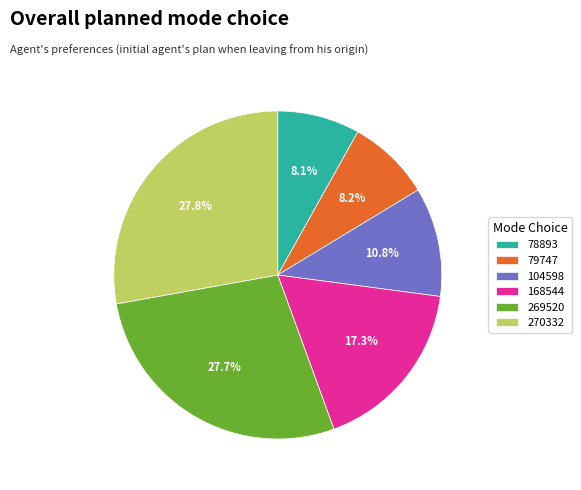

To the nearest percent, what portion does 168544 represent?

17%